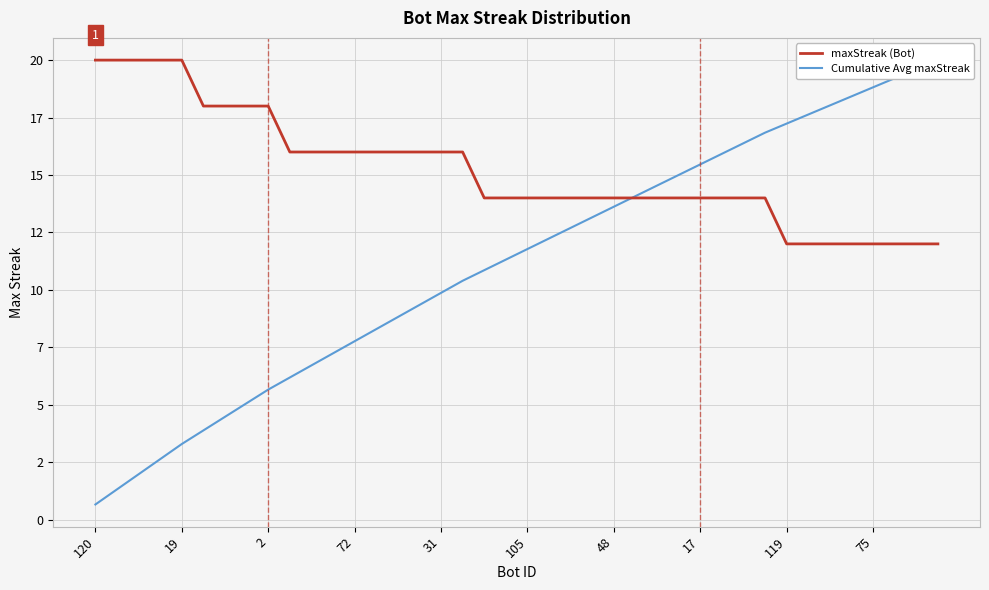

At which label does maxStreak (Bot) first exceed 14?

120